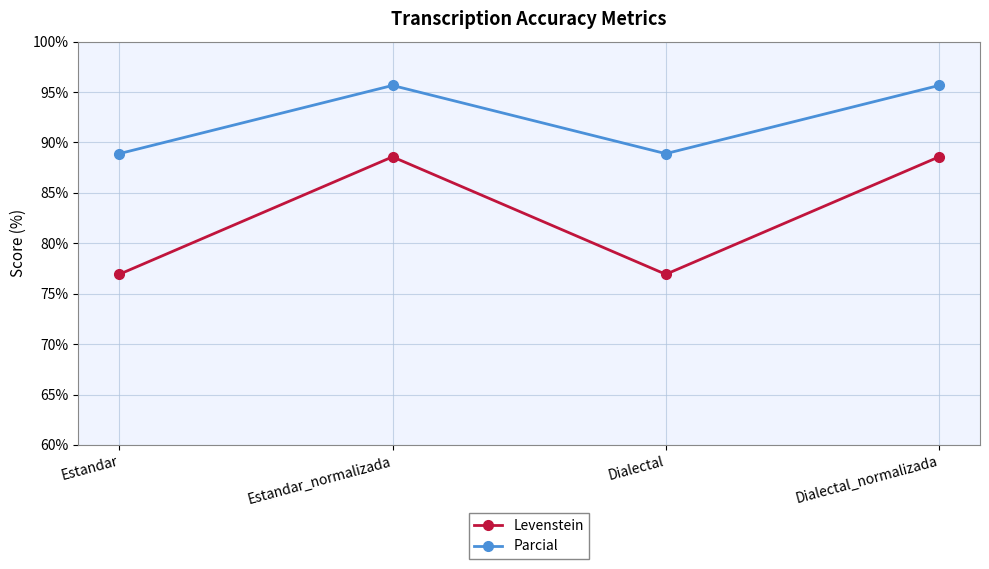

At which label does Levenstein first exceed 88?

Estandar_normalizada